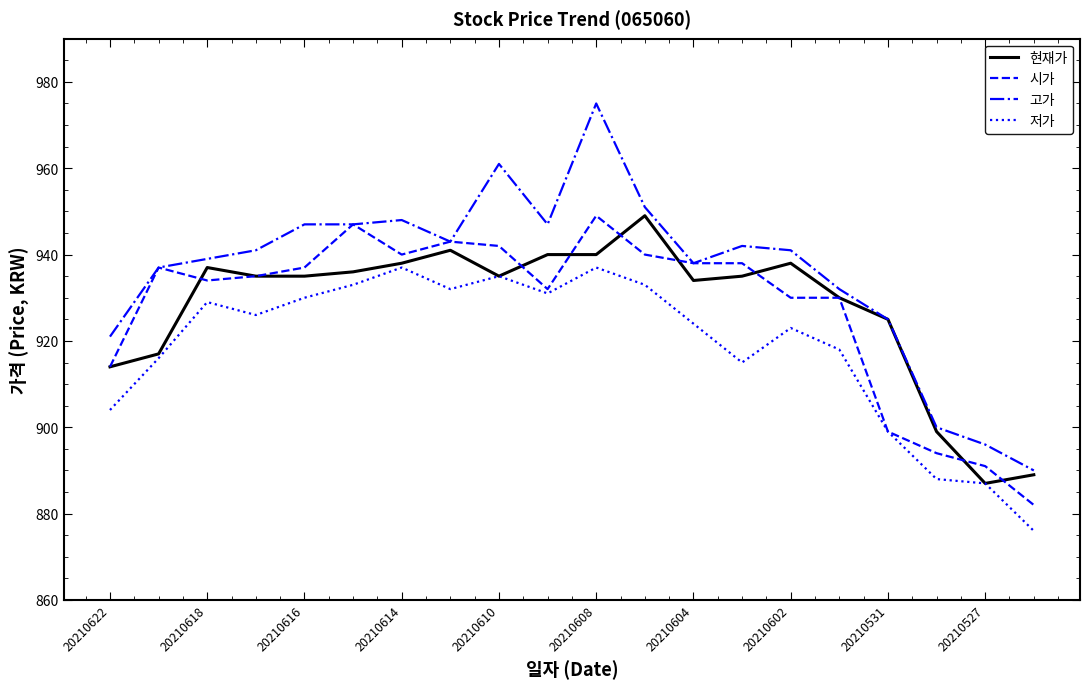

What is the lowest value of the 현재가 series?

887